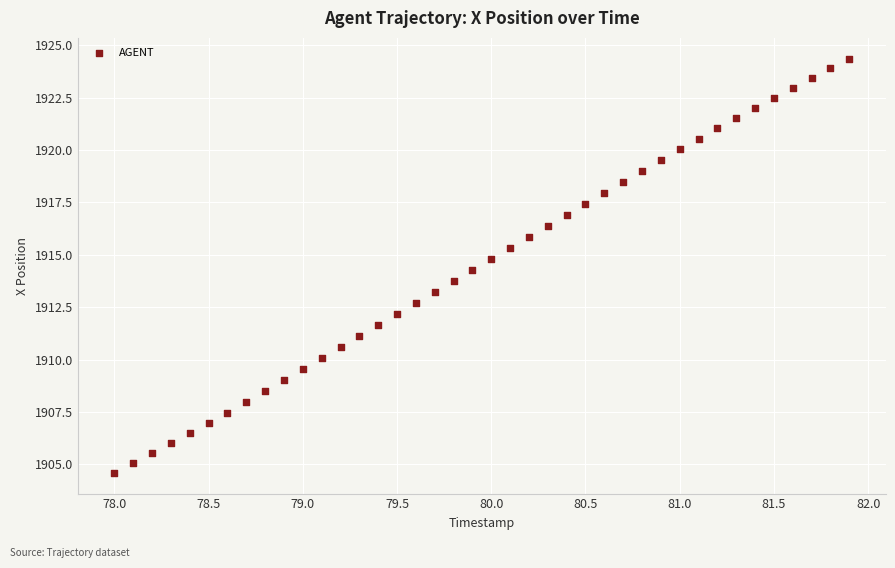

What is the range of X values (max minus min)?

3.9